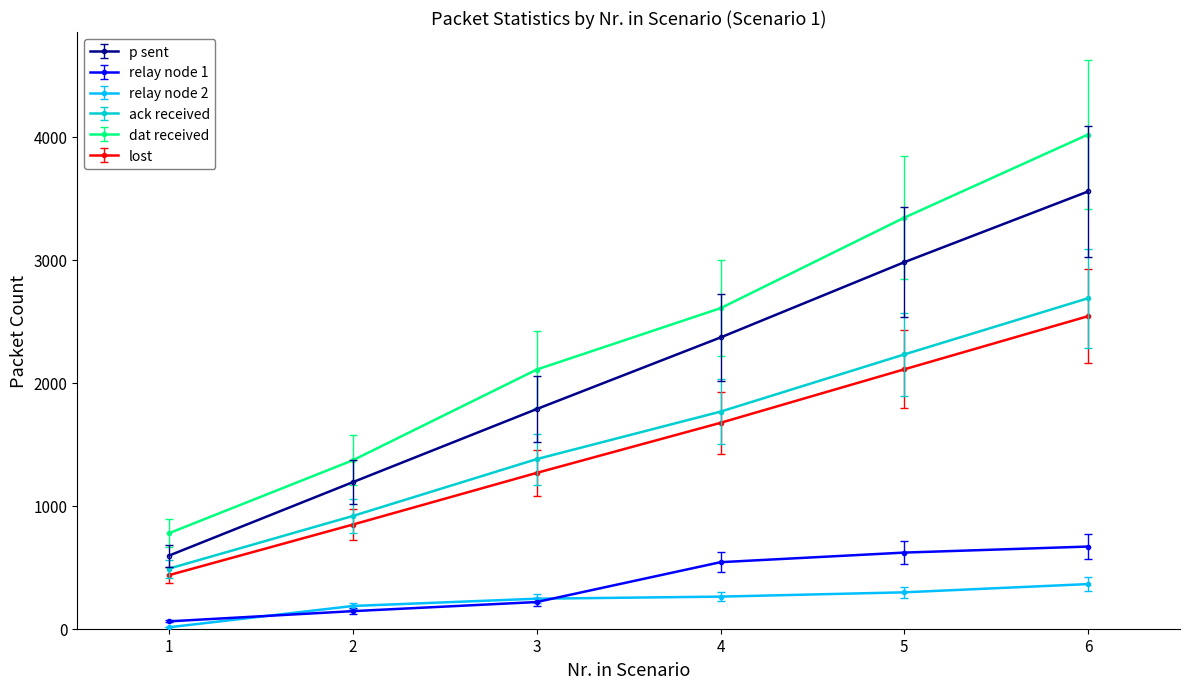

How many series are shown in this chart?

6